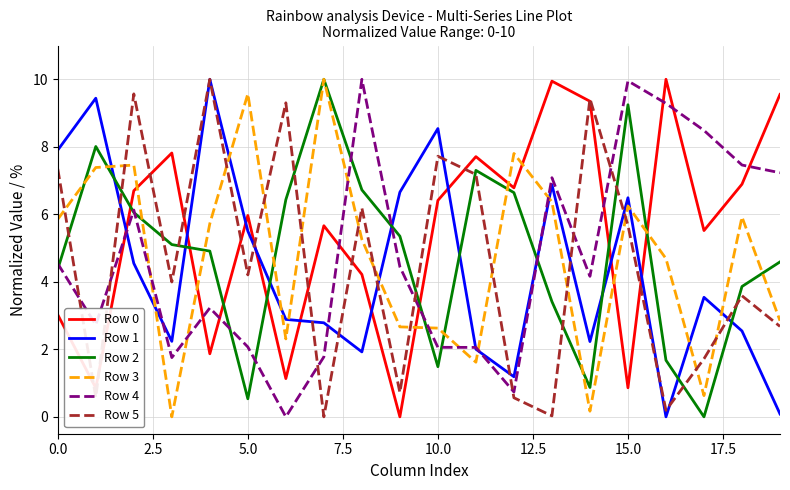

True or false: Row 3 and Row 4 intersect in this chart.

True